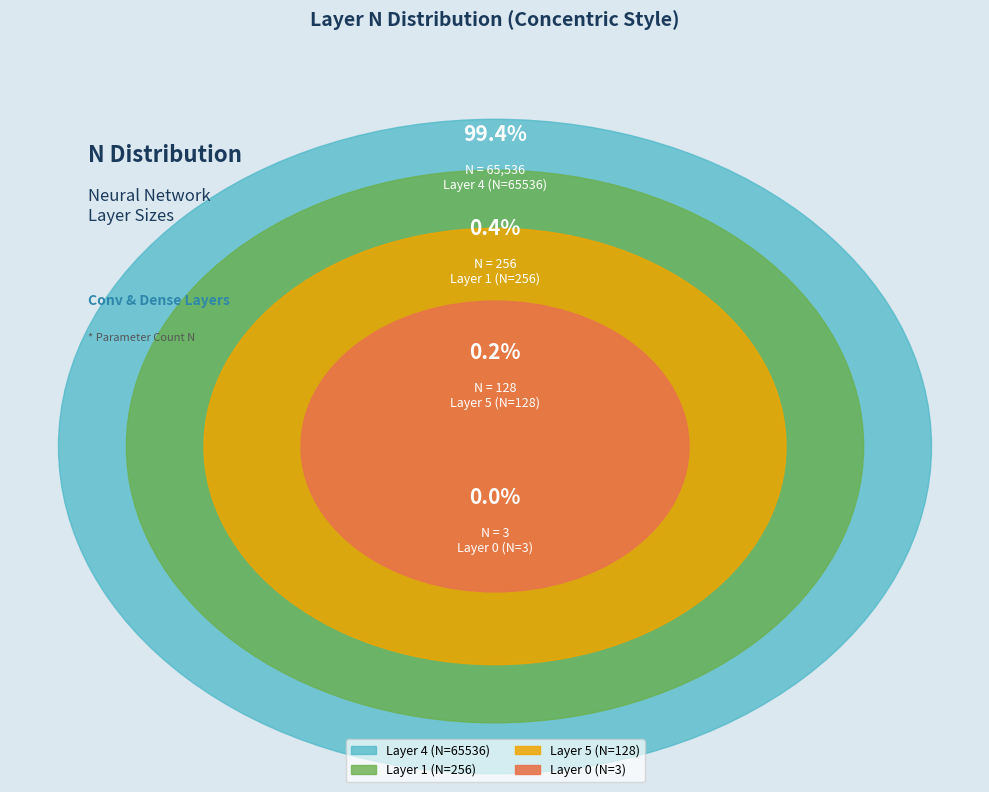

To the nearest percent, what is the difference between the largest and smallest slice percentages?

99%